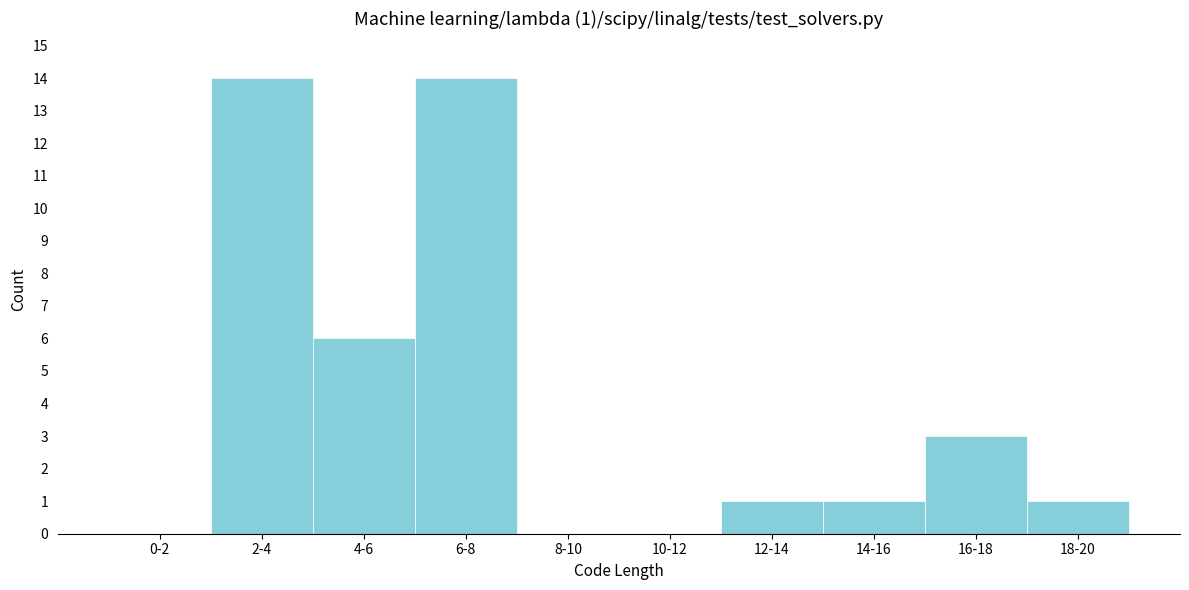

Reading left to right, extract all data points from this chart.

0-2=0	2-4=14	4-6=6	6-8=14	8-10=0	10-12=0	12-14=1	14-16=1	16-18=3	18-20=1